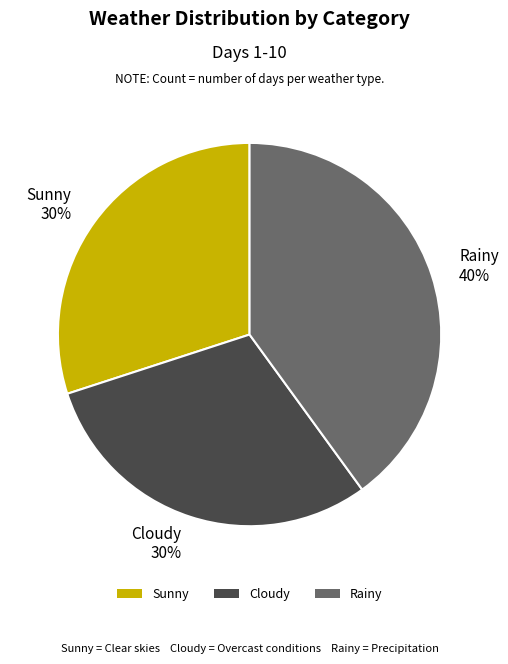

To the nearest percent, what is the difference between the Rainy and Cloudy slice percentages?

10%